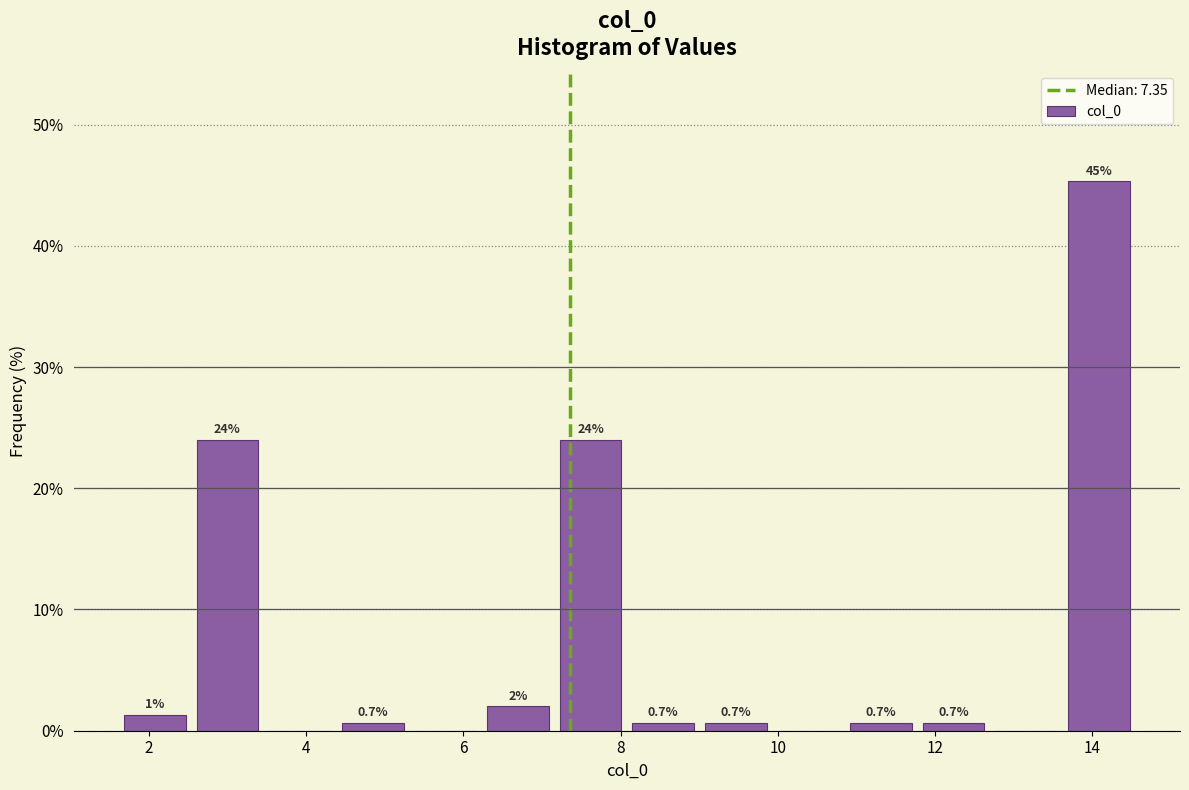

Over which range of the x-axis is the bar tallest?

13.6 to 14.6